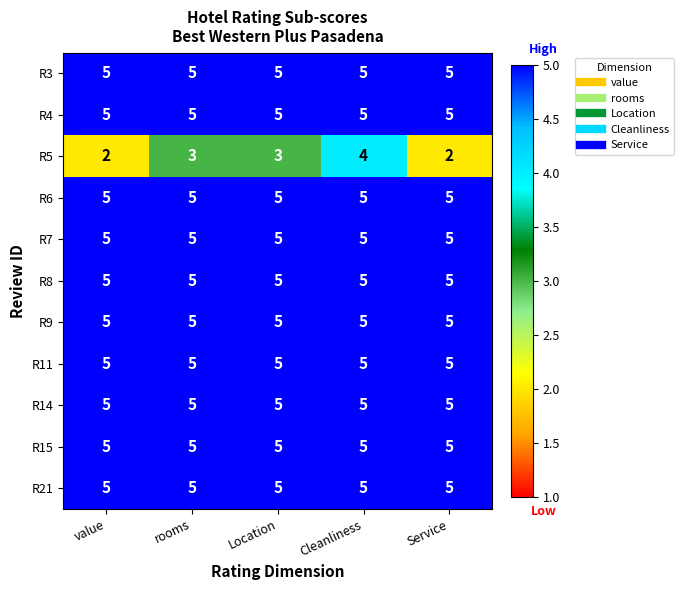

What is the greatest value displayed?

5